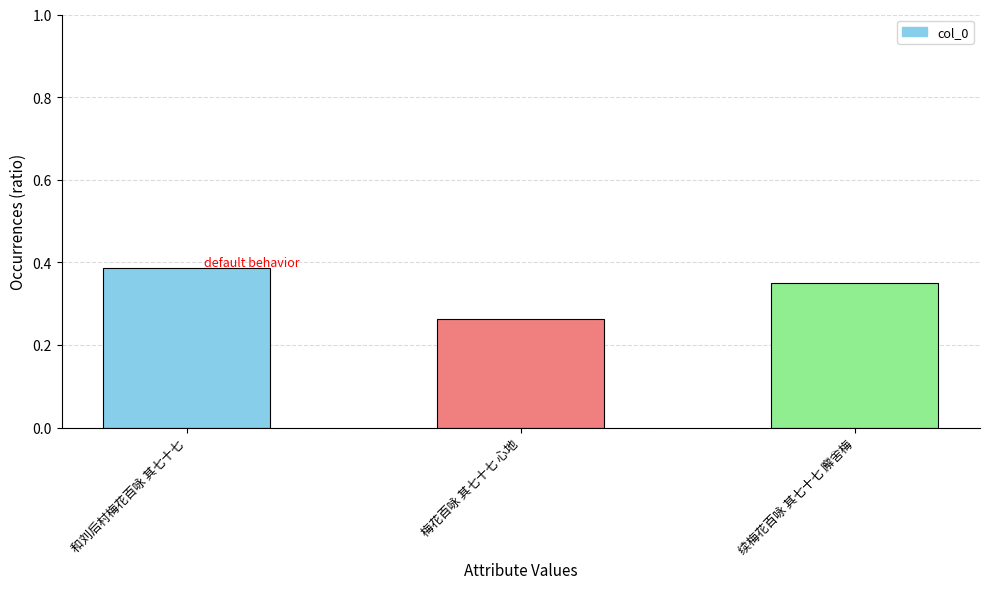

At which category does the chart reach its minimum across all series?

梅花百咏 其七十七 心地